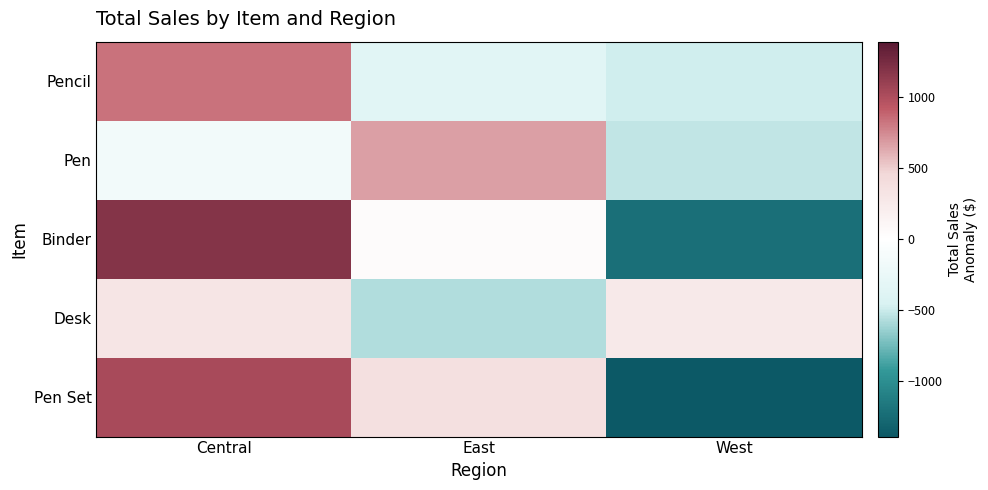

What is the spread (max minus min) of values at Central?

1329.6